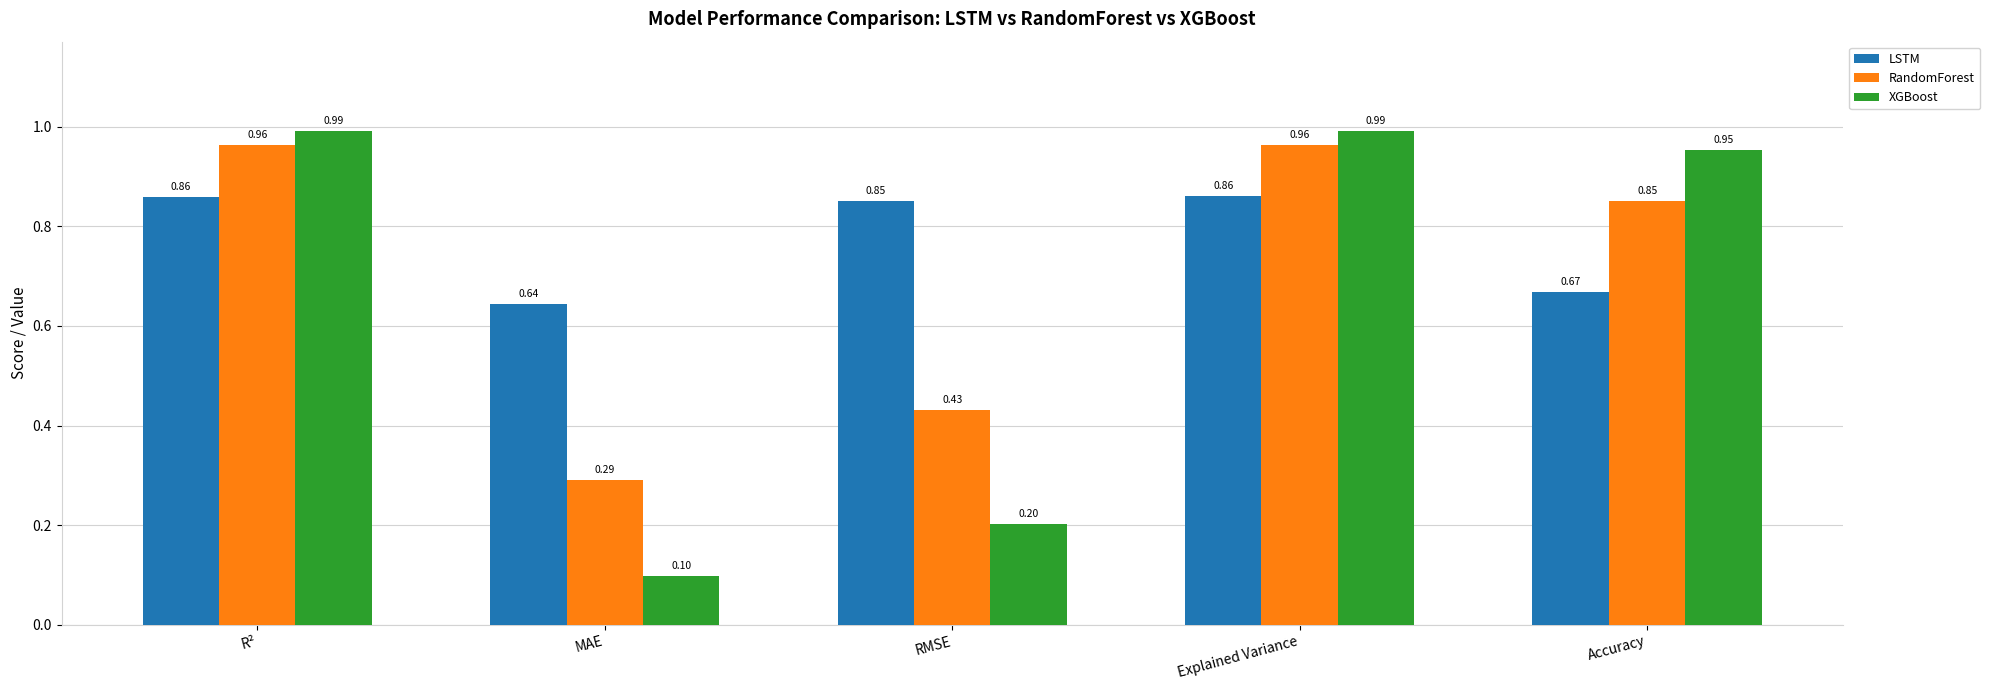

What is the average value of the LSTM series?

0.8